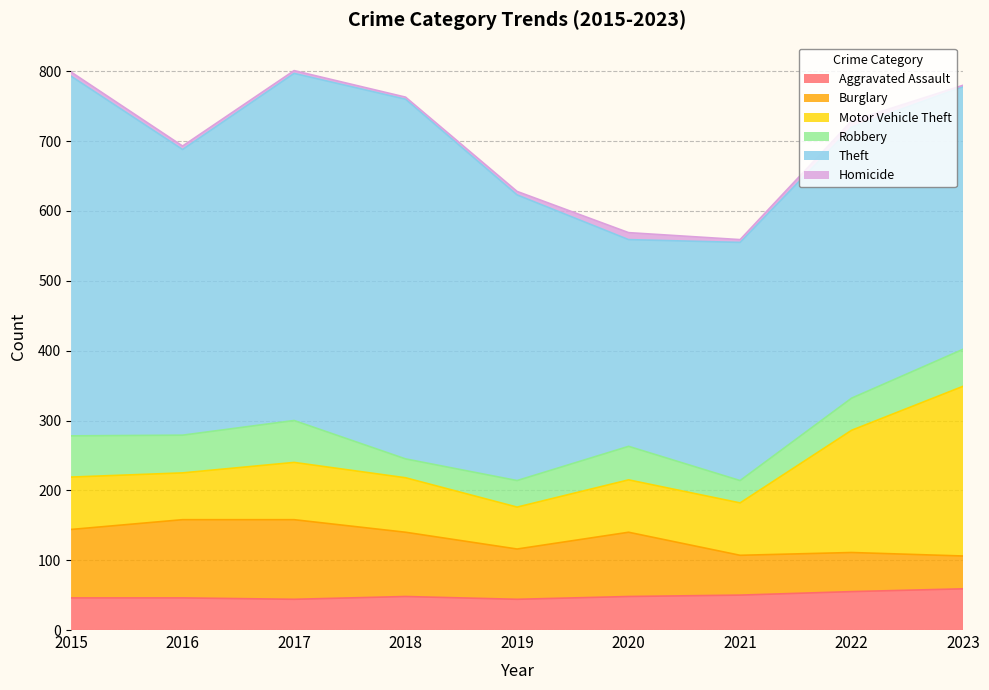

True or false: Robbery has more than 0 points higher than both neighbors.

True